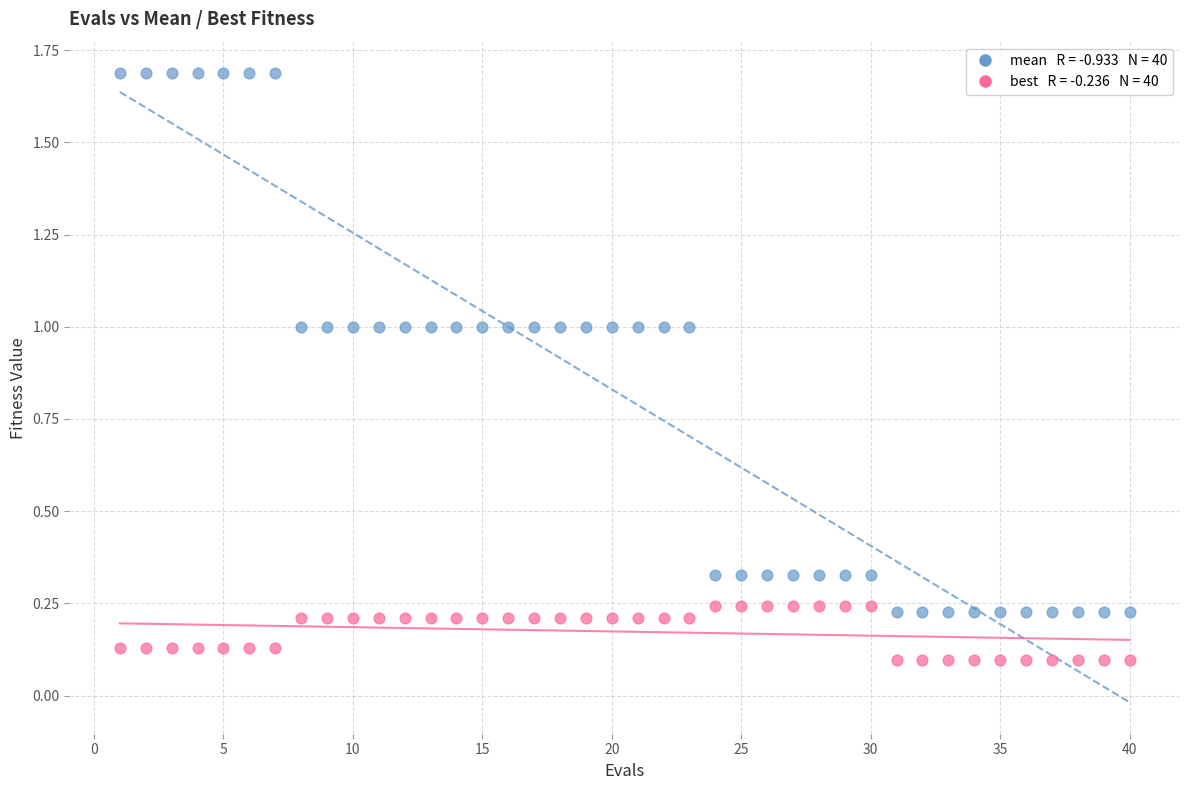

Across all data points, what is the range of Y values (max minus min)?

1.6